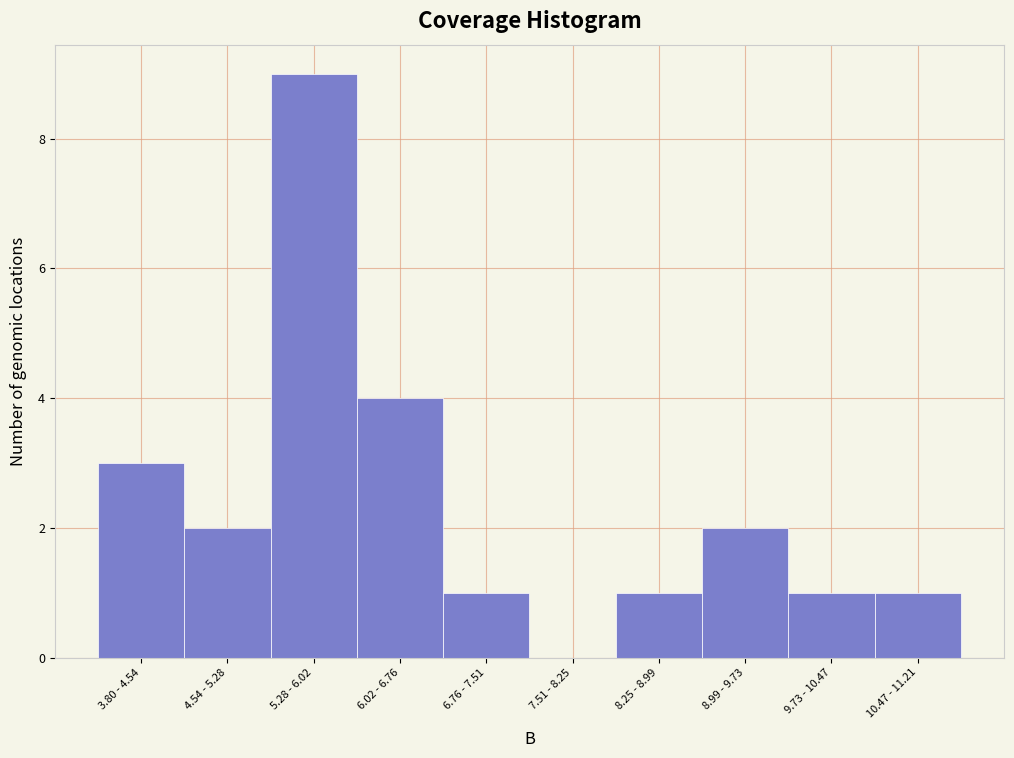

Reading left to right, transcribe all the data shown in this chart.

3.80 - 4.54=3	4.54 - 5.28=2	5.28 - 6.02=9	6.02 - 6.76=4	6.76 - 7.51=1	7.51 - 8.25=0	8.25 - 8.99=1	8.99 - 9.73=2	9.73 - 10.47=1	10.47 - 11.21=1